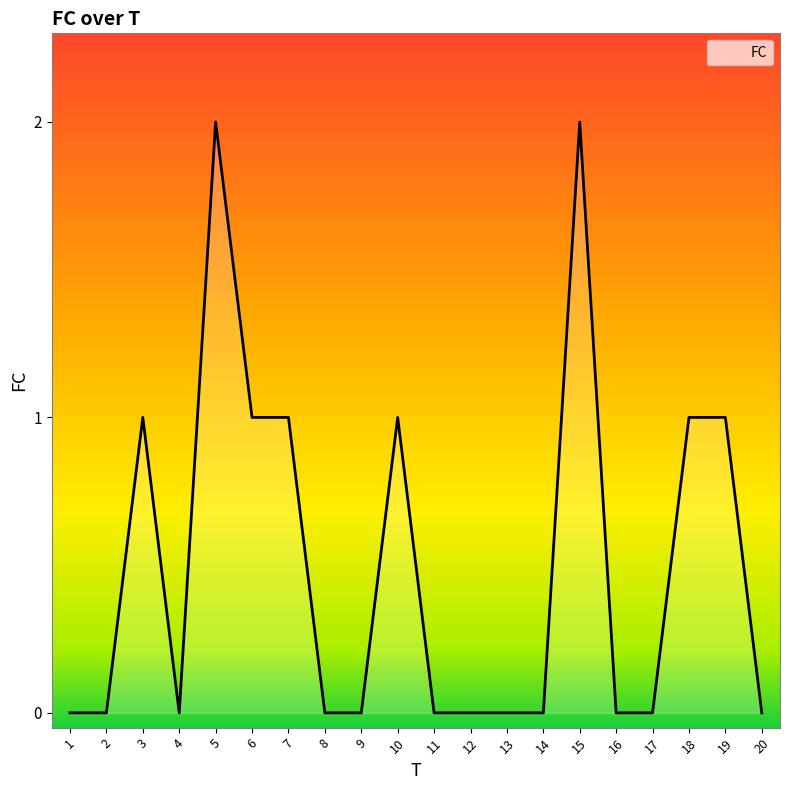

What is the ratio of the value at 15 to the value at 10?

2.0